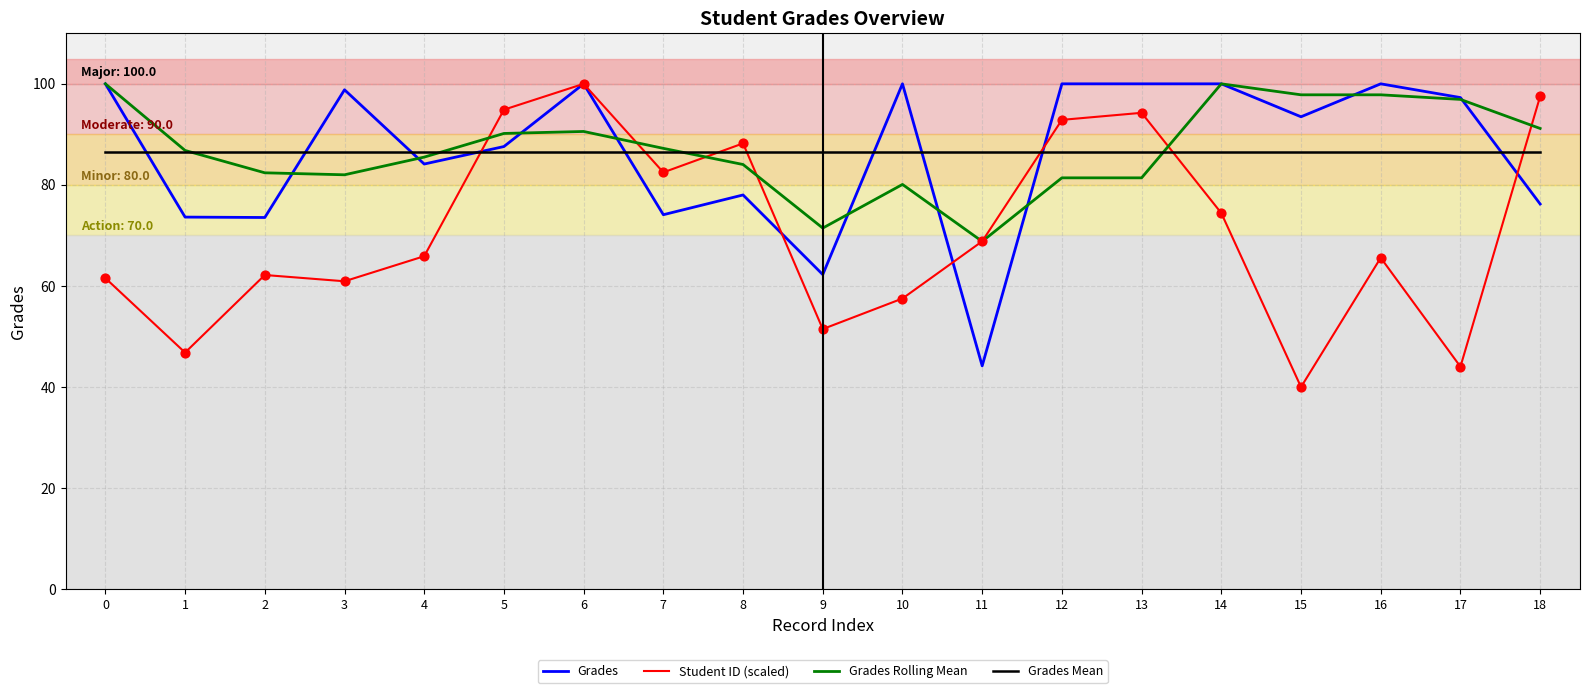

At how many categories does at least one series exceed 61?

19